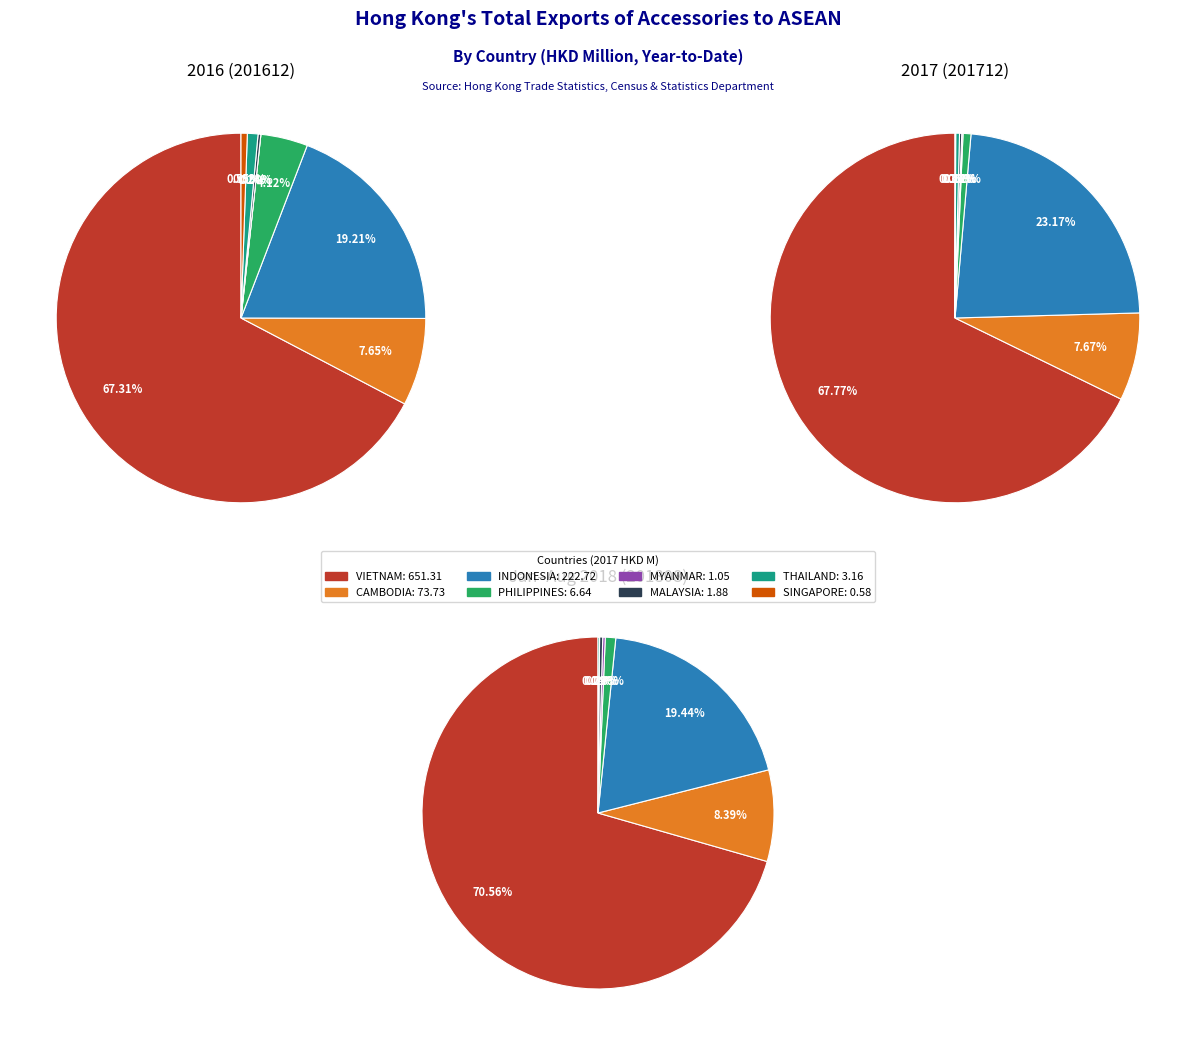

To the nearest percent, what portion does INDONESIA represent?

23%